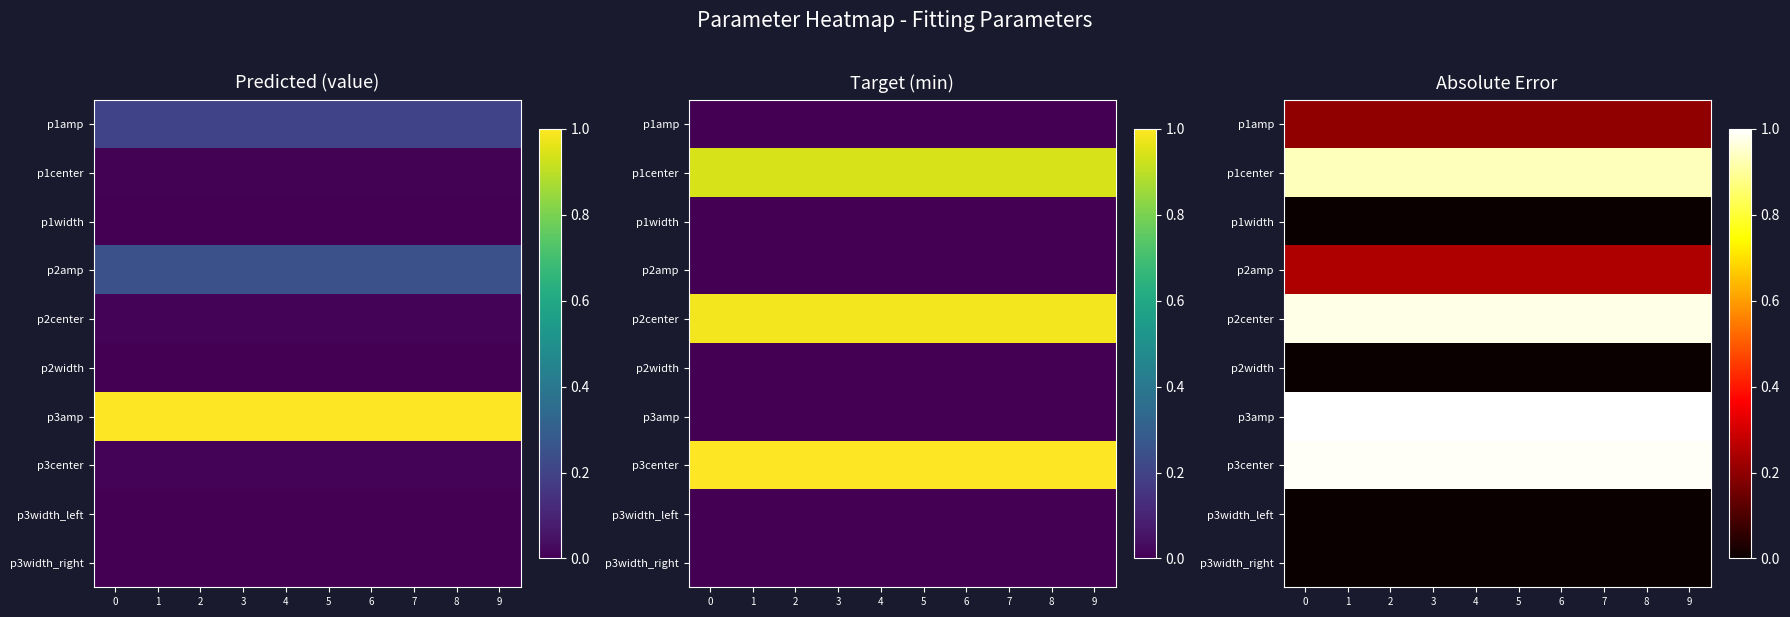

The p3amp series shows 0.3 at 0. True or false?

False